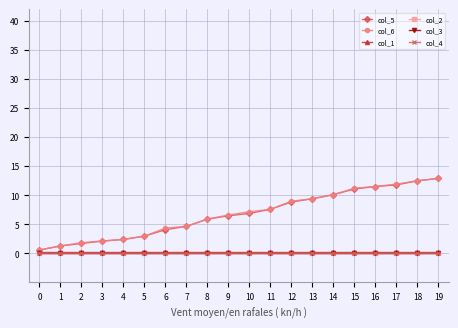

What is the maximum value shown in the chart?

12.9